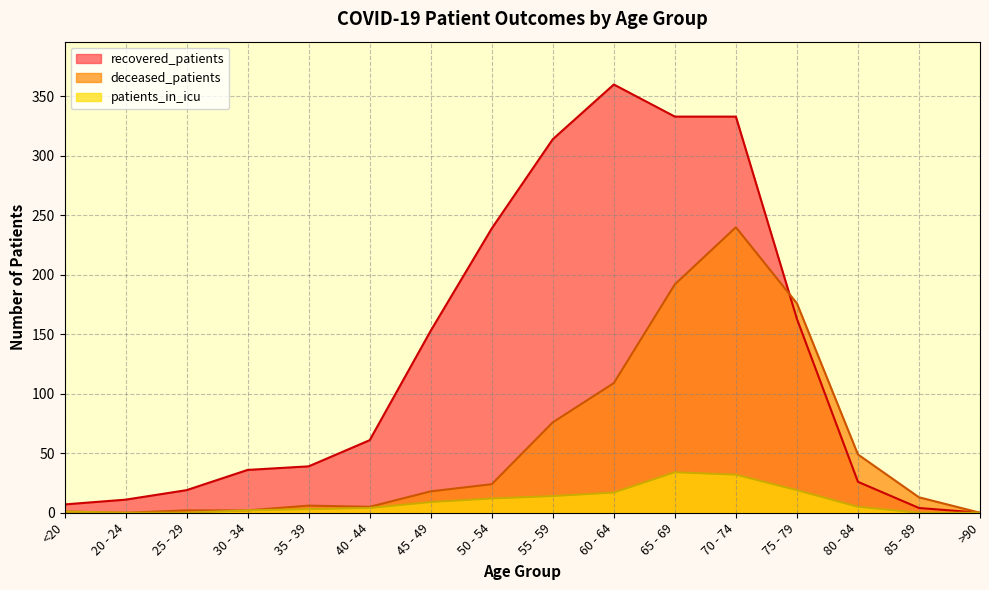

Is the value of patients_in_icu at 40 - 44 greater than the value of recovered_patients at 30 - 34?

No